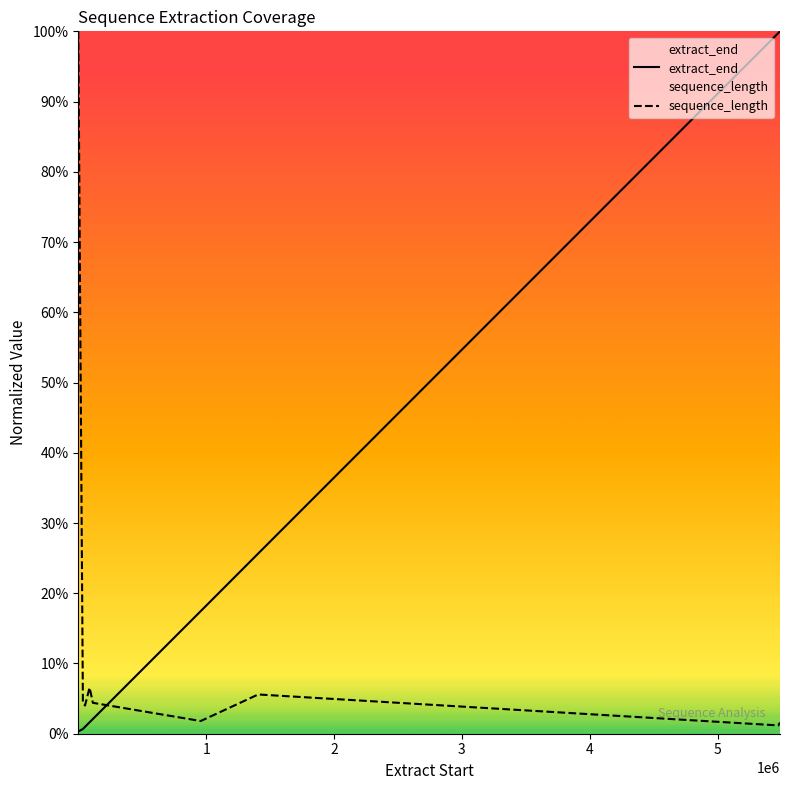

Rank the series by their maximum value, from lowest to highest.

extract_end, sequence_length